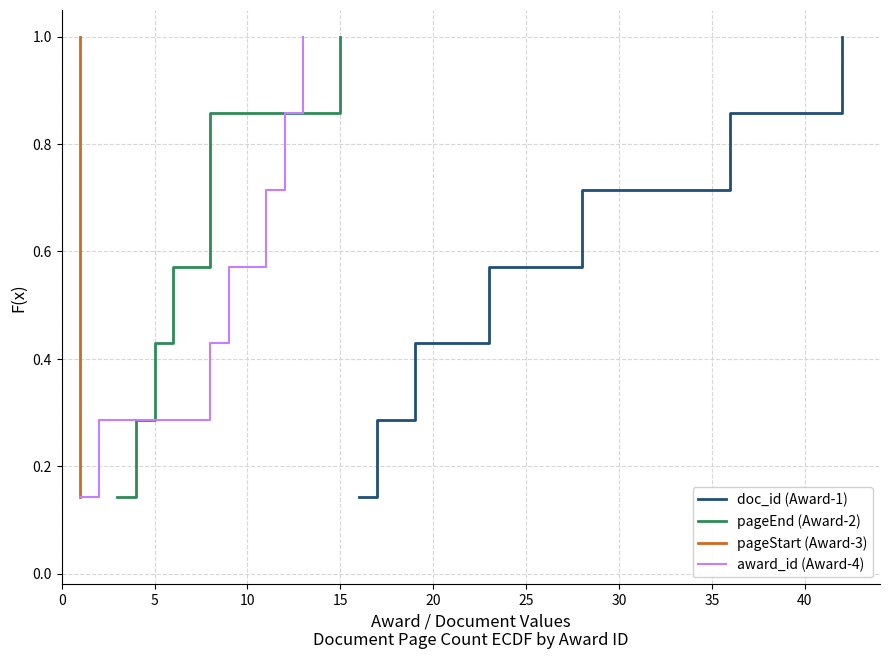

Does the chart have visible grid lines?

Yes